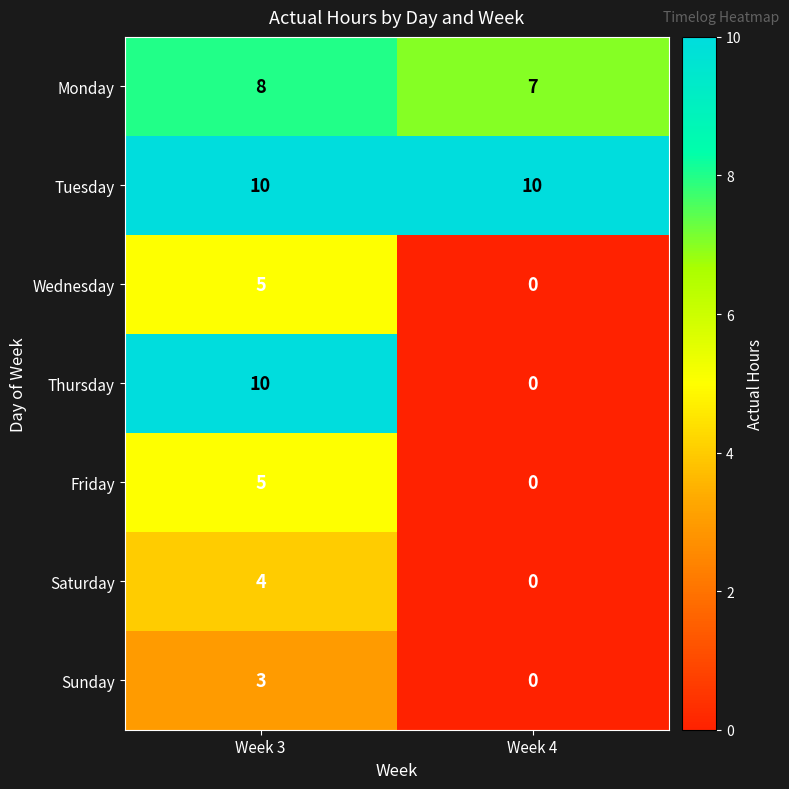

Rank the categories by Wednesday value from highest to lowest.

Week 3, Week 4